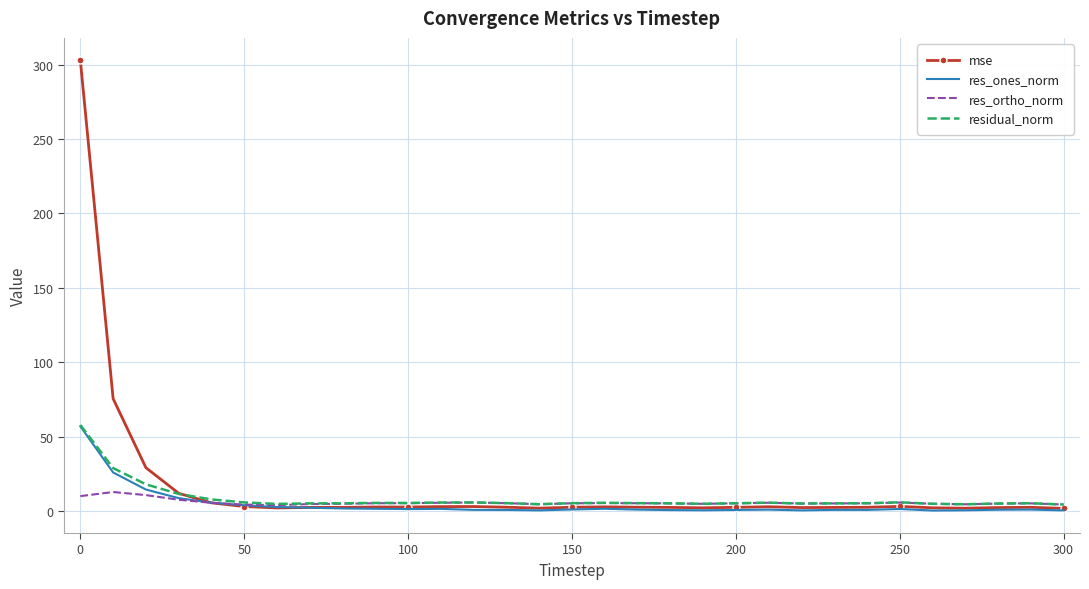

Which series has the largest range (max minus min)?

mse